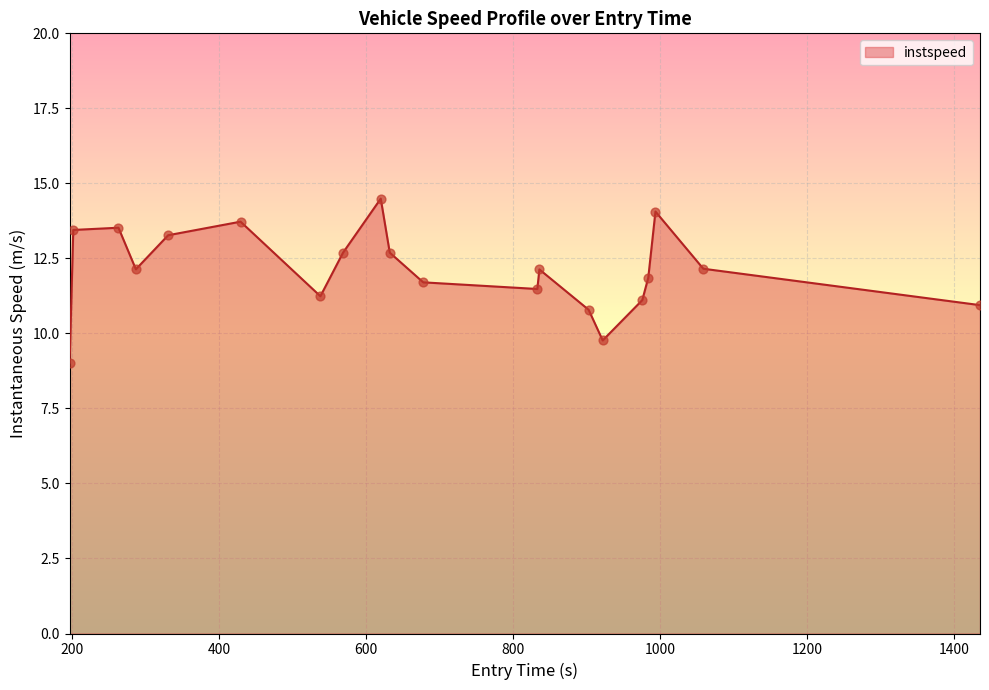

What is the greatest value displayed?

14.5